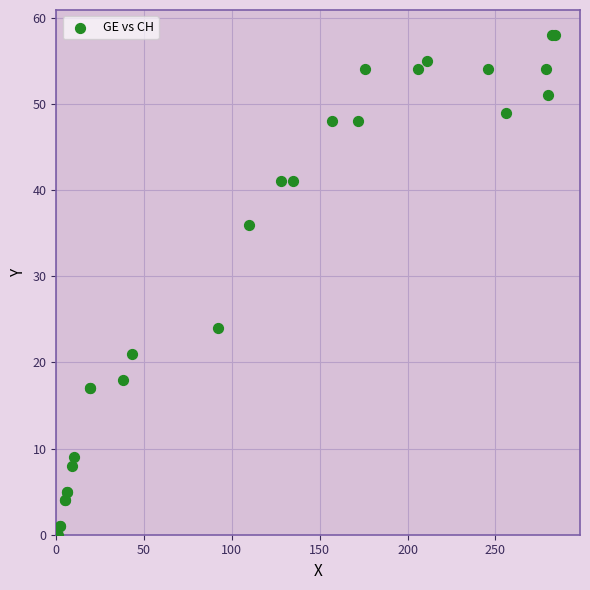

What Y value in the scatter plot is closest to 29?

24